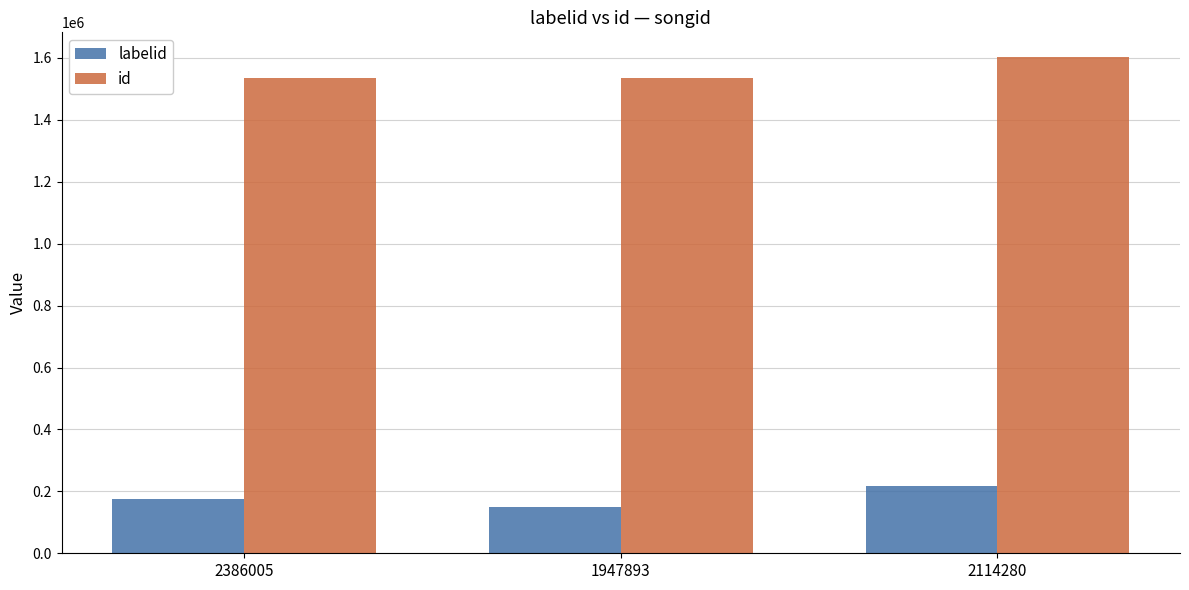

The labelid series shows 118024 at 2114280. True or false?

False